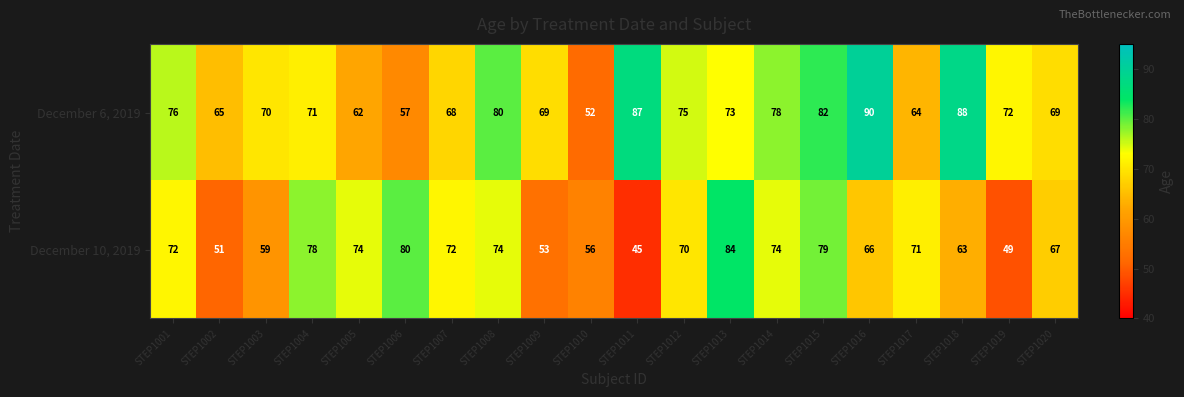

What is the difference between the second highest and minimum values in the December 10, 2019 series?

35